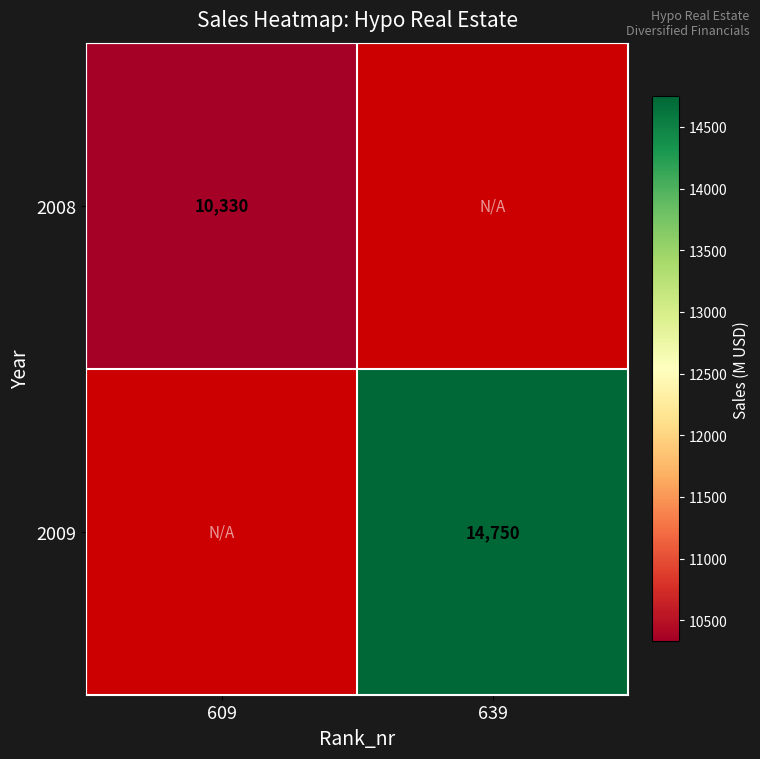

The 2008 series shows 2650 at 609. True or false?

False